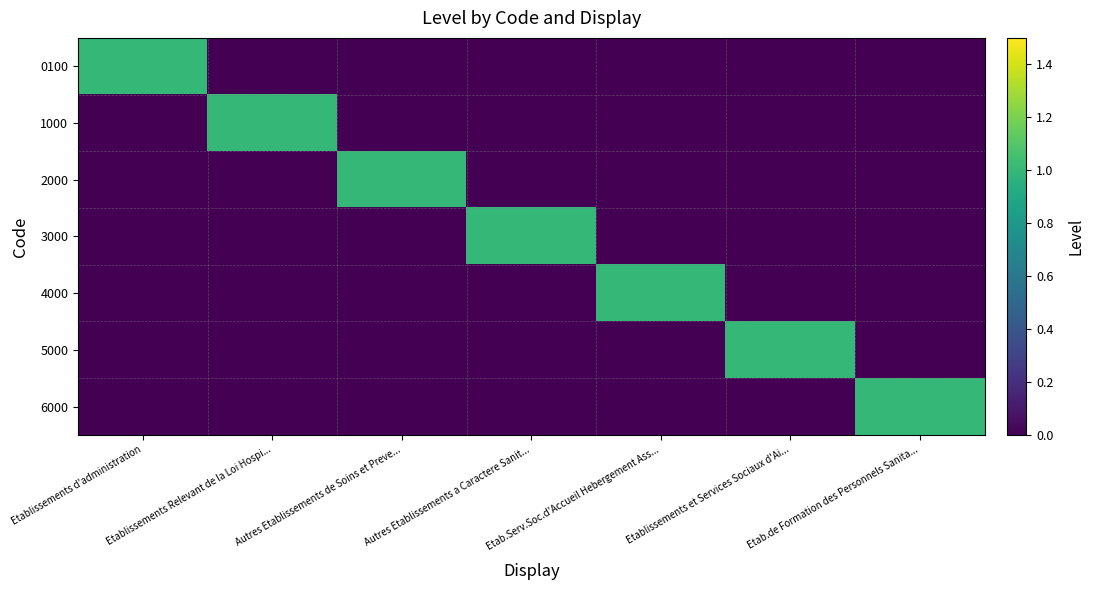

What is the spread (max minus min) of values at Etablissements Relevant de la Loi Hospi...?

1